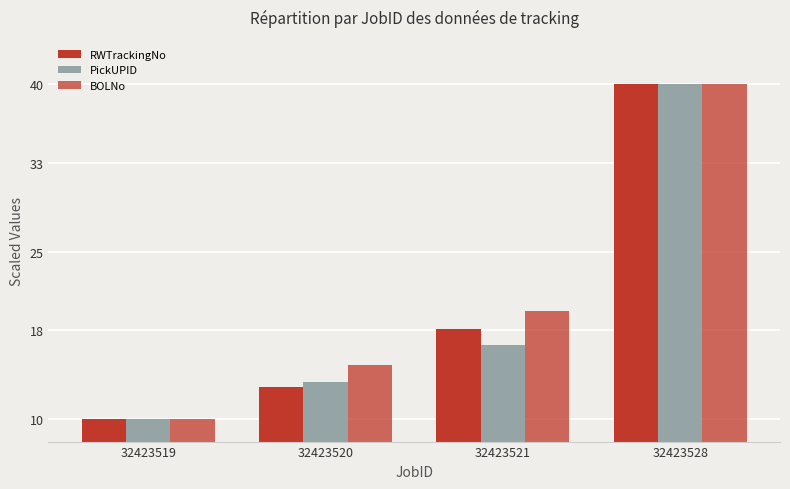

Is the value of BOLNo at 32423528 greater than the value of RWTrackingNo at 32423521?

Yes